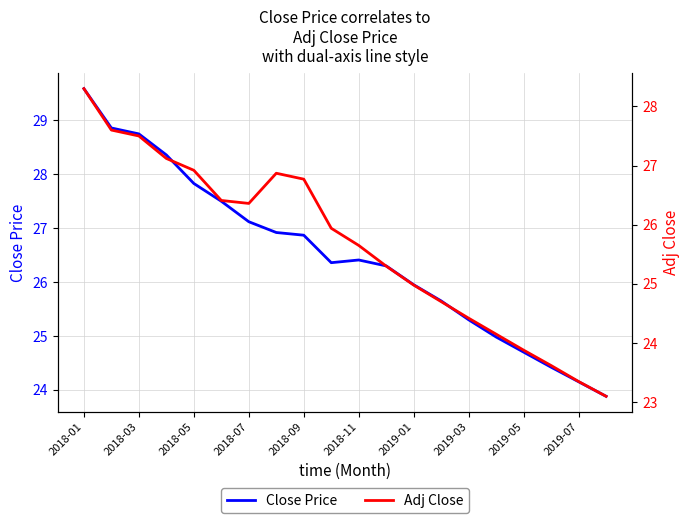

Which series changed the most between 2019-01 and 2019-07?

Close Price